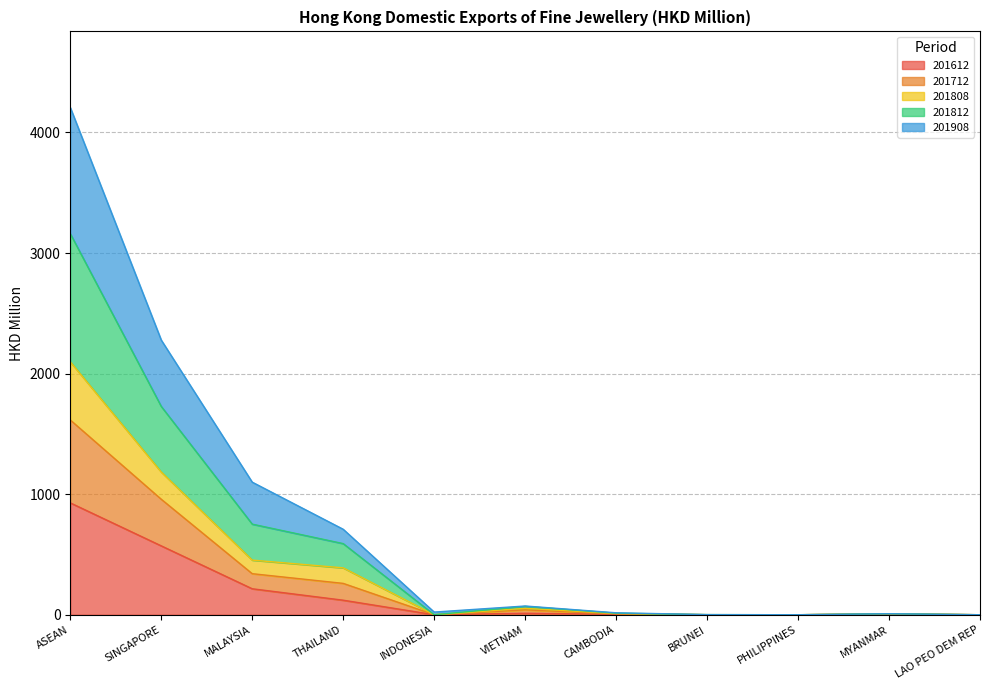

What is the highest value of the 201612 series?

927.8